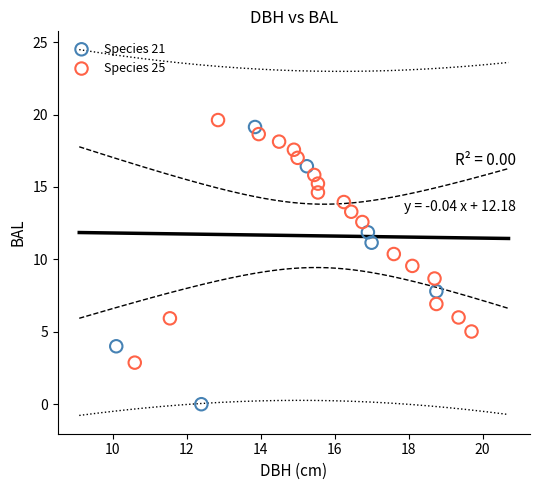

Which series has the largest Y range (max minus min)?

Species 21